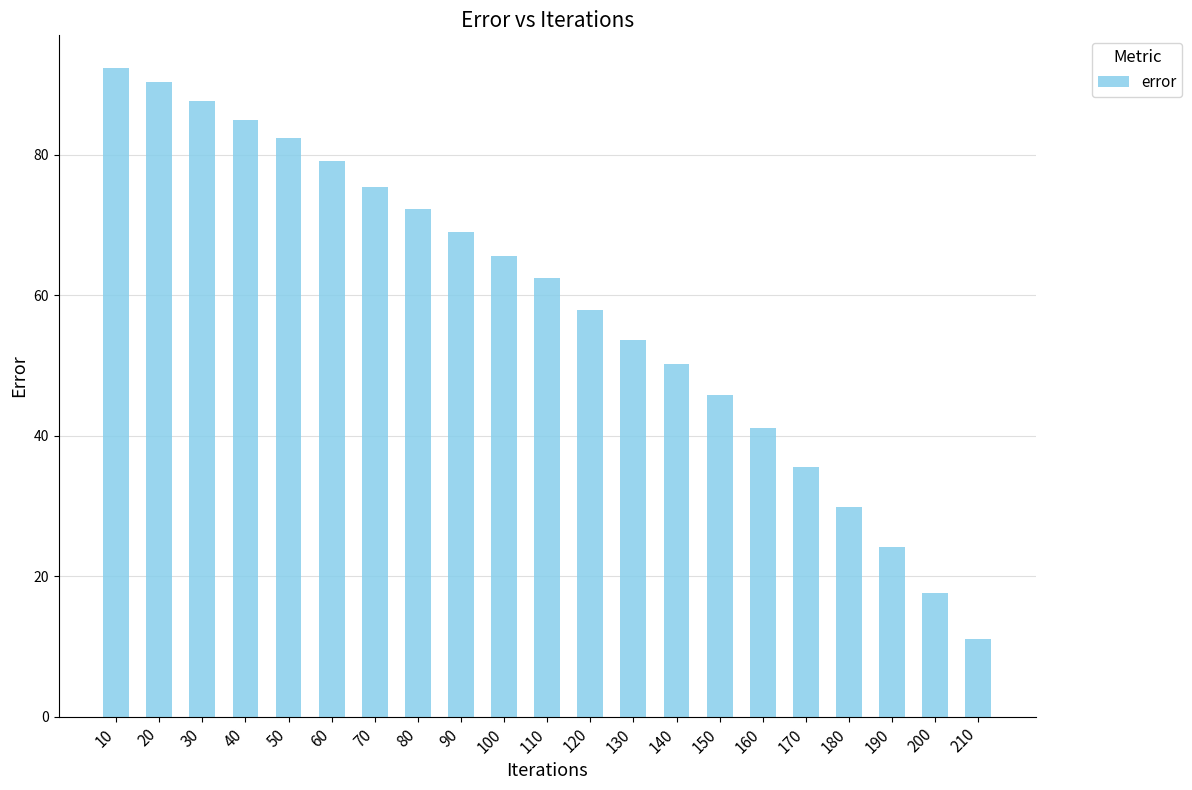

Reading right to left, what are all the values shown in this chart?

11.0	17.6	24.2	29.9	35.5	41.1	45.8	50.2	53.6	57.9	62.4	65.6	69.0	72.3	75.4	79.1	82.4	85.0	87.6	90.4	92.4